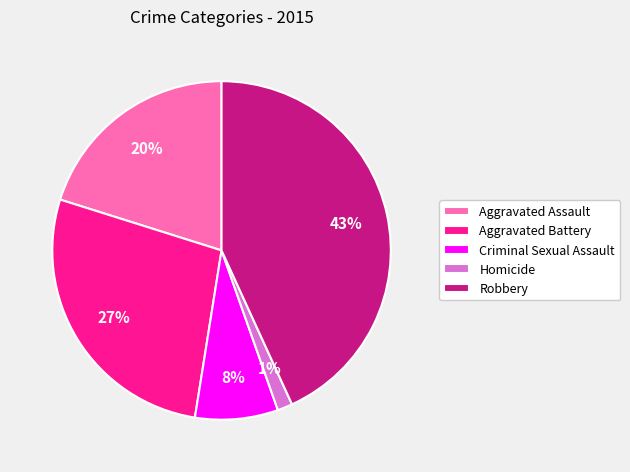

To the nearest percent, what is the difference between the Criminal Sexual Assault and Aggravated Battery slice percentages?

19%